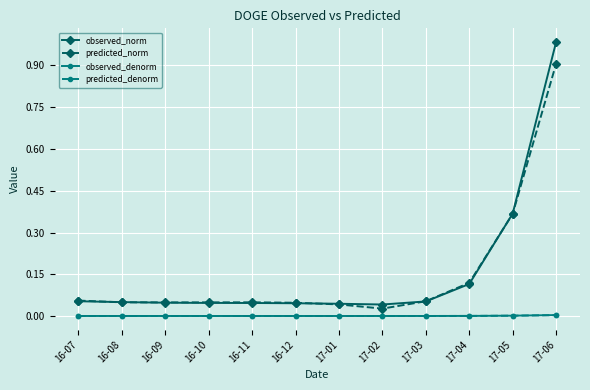

How many lines are shown in the chart?

4